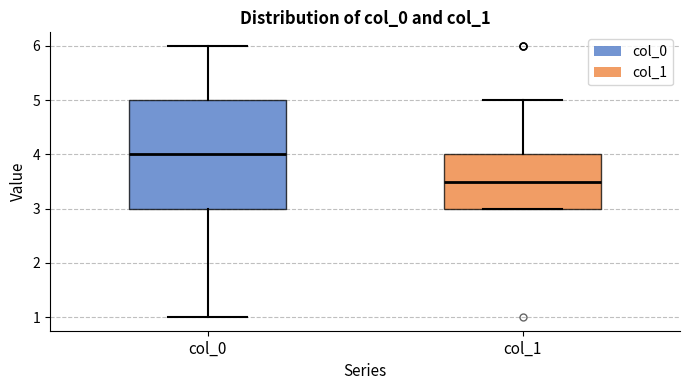

Reading left to right, read every box against the y-axis: the position of its median line, the range the box covers, and the ends of its whiskers. The values are not printed on the chart, so give them approximately, as read against the axis.

col_0: median 4.0, box 3.0 to 5.0, whiskers 1.0 to 6.0
col_1: median 3.5, box 3.0 to 4.0, whiskers 3.0 to 5.0